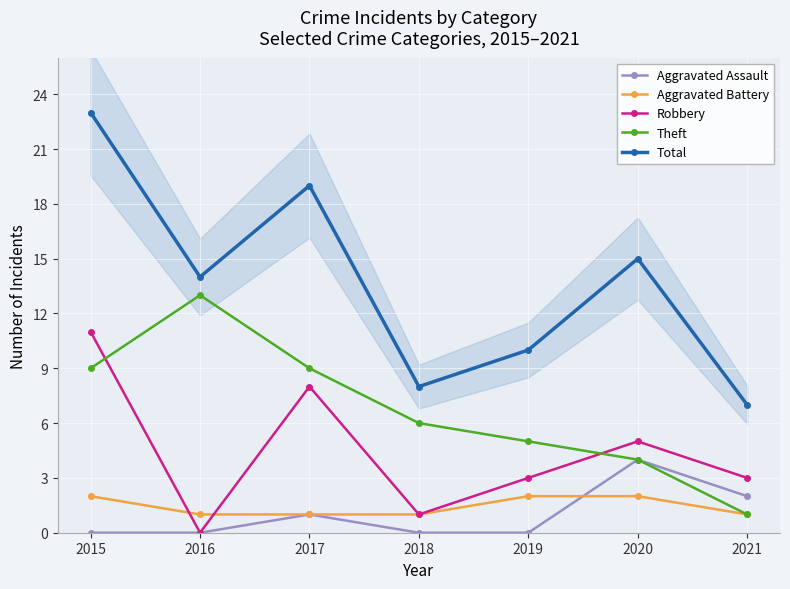

At which category is the sum across all series the highest?

2015